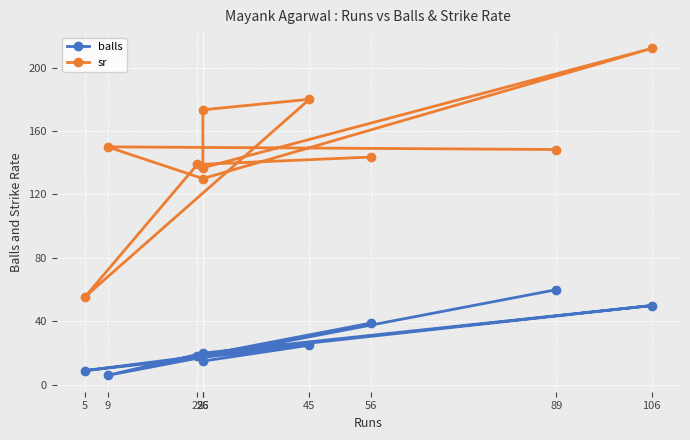

The sr series shows 252.7 at 45. True or false?

False